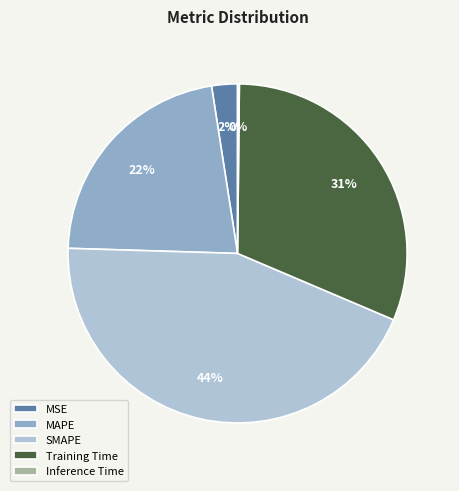

Do MSE and SMAPE together represent more than half of the pie?

No